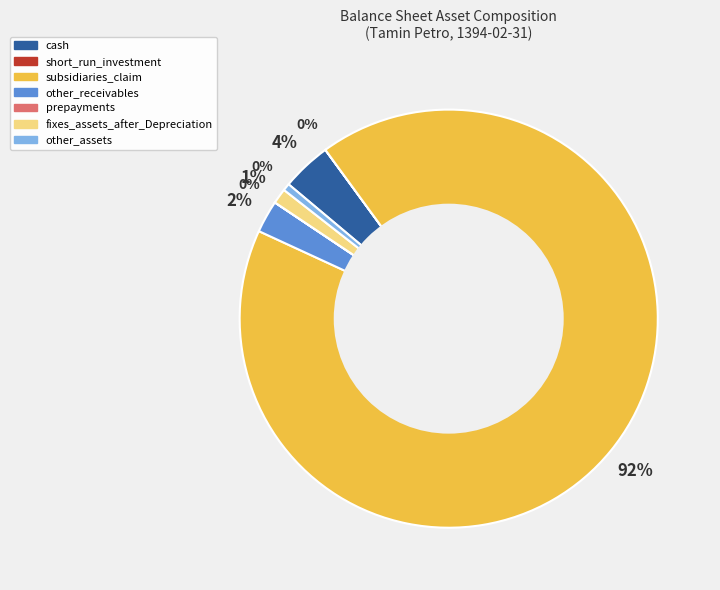

Does any single category account for the majority?

Yes